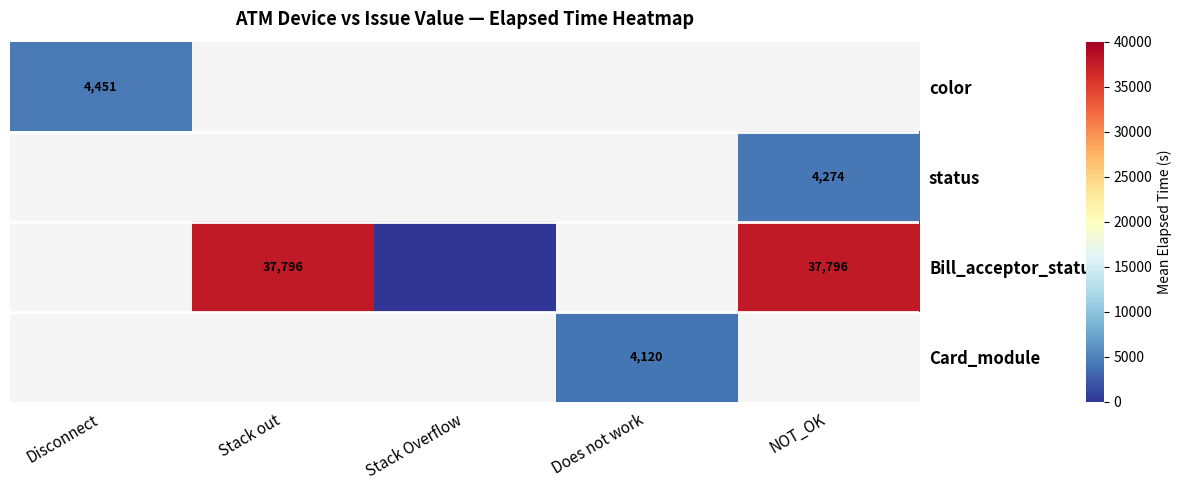

Is the value of Bill_acceptor_status at NOT_OK greater than the value of status at NOT_OK?

Yes